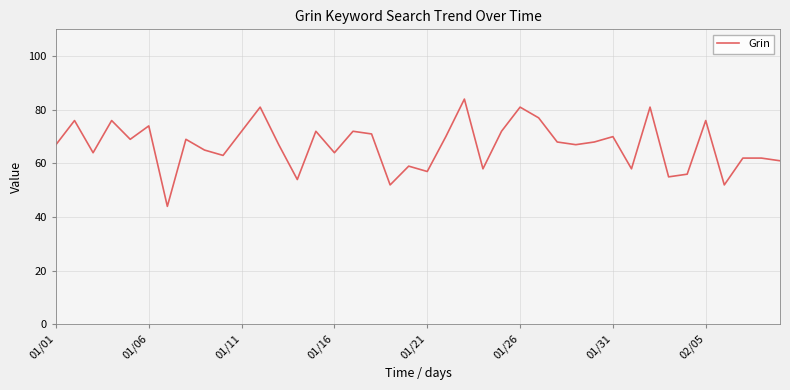

What is the smallest value displayed?

44